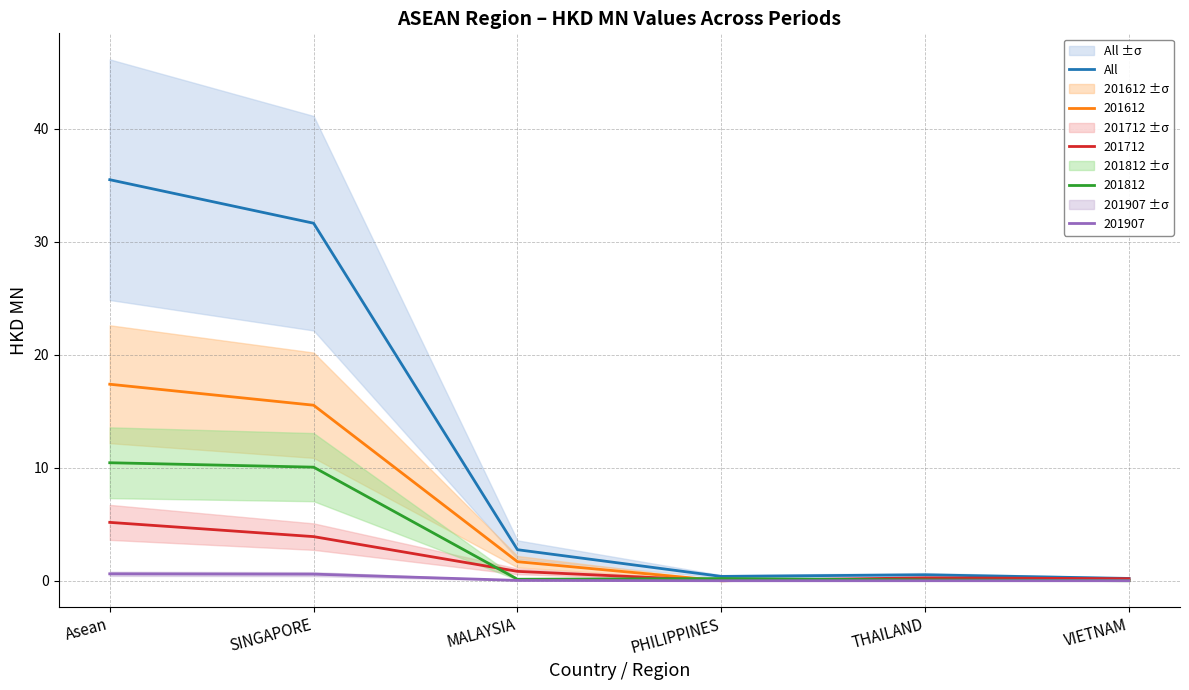

True or false: the data shows 0.6 at MALAYSIA.

False